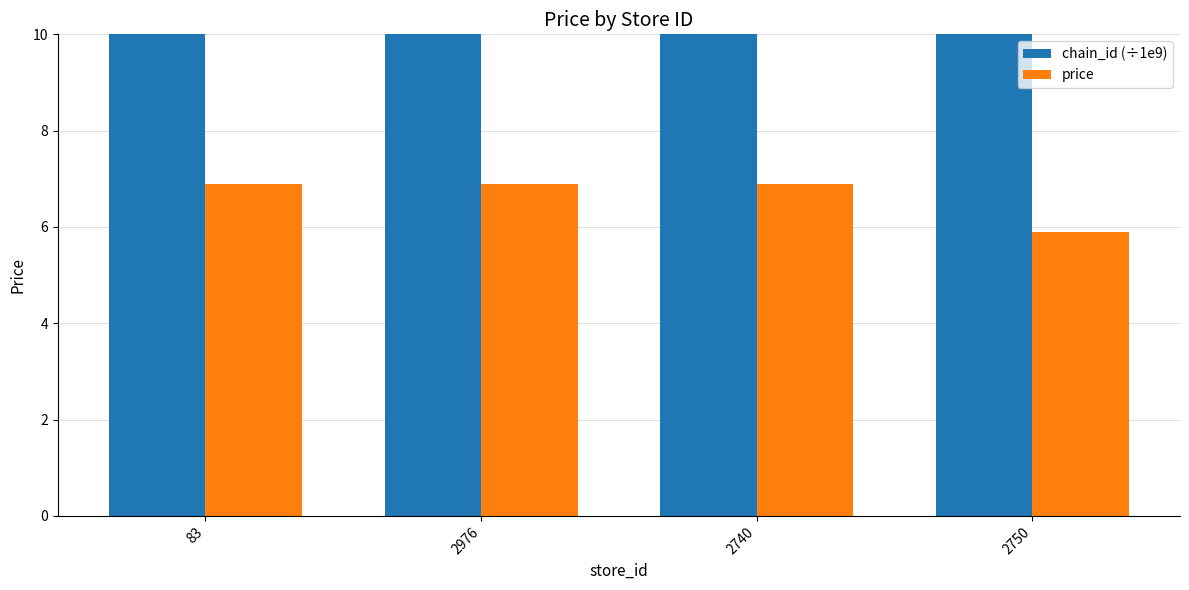

What is the average value of the chain_id (÷1e9) series?

7290.4